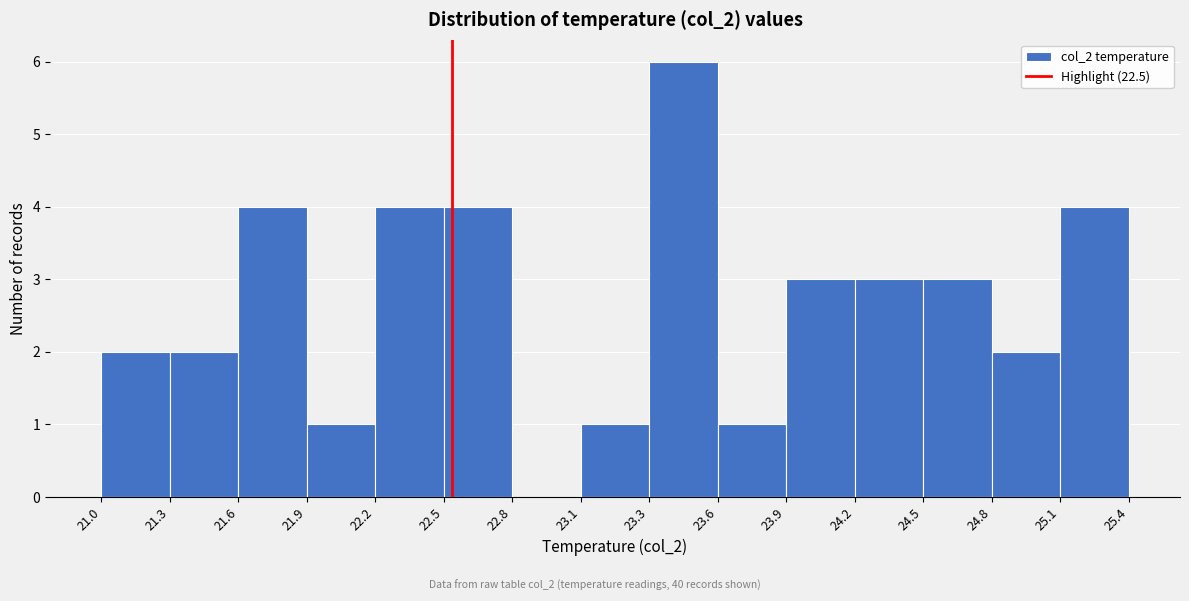

How tall is the bar that spans 24.8 to 25.1 on the x-axis? The values are not printed on the chart, so give them approximately, as read against the axis.

2